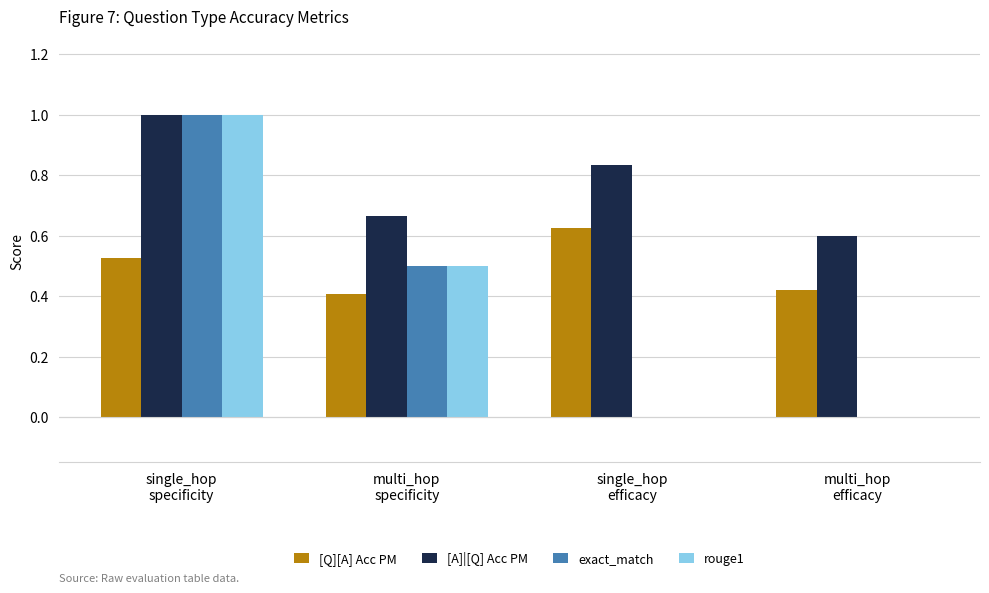

What is the sum of all rouge1 values?

1.5